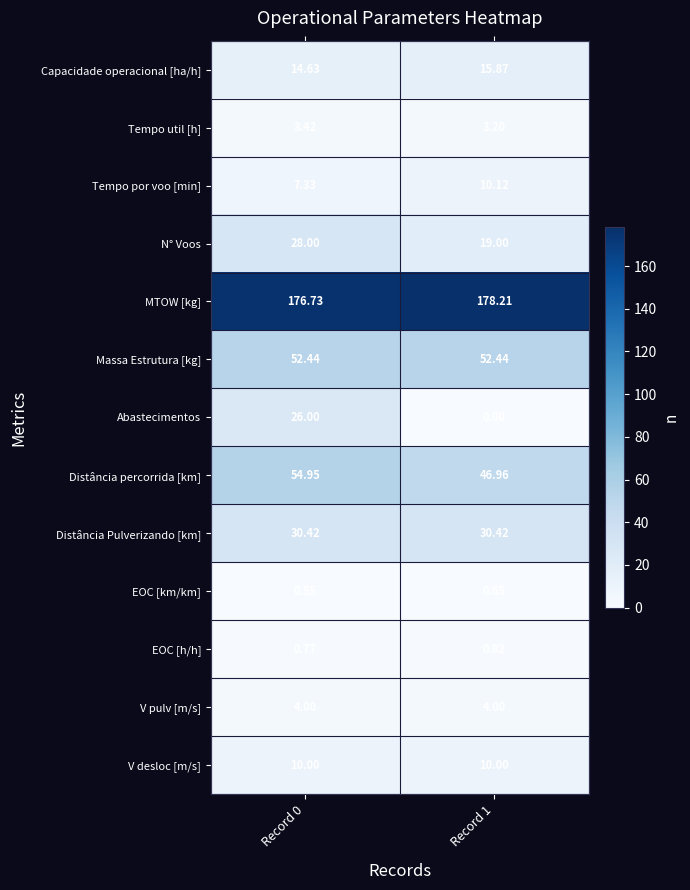

What is the greatest value displayed?

178.2